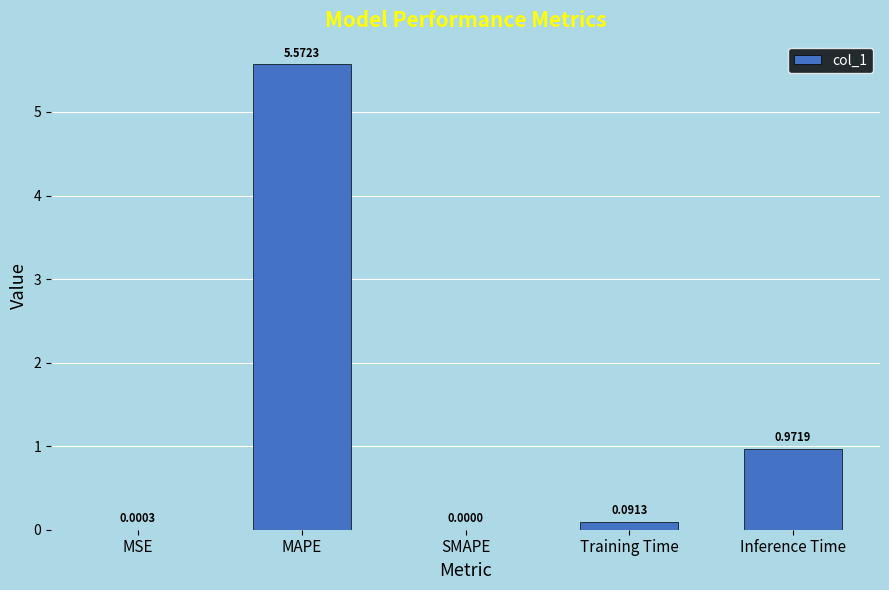

At which label is the value closest to 2?

Inference Time